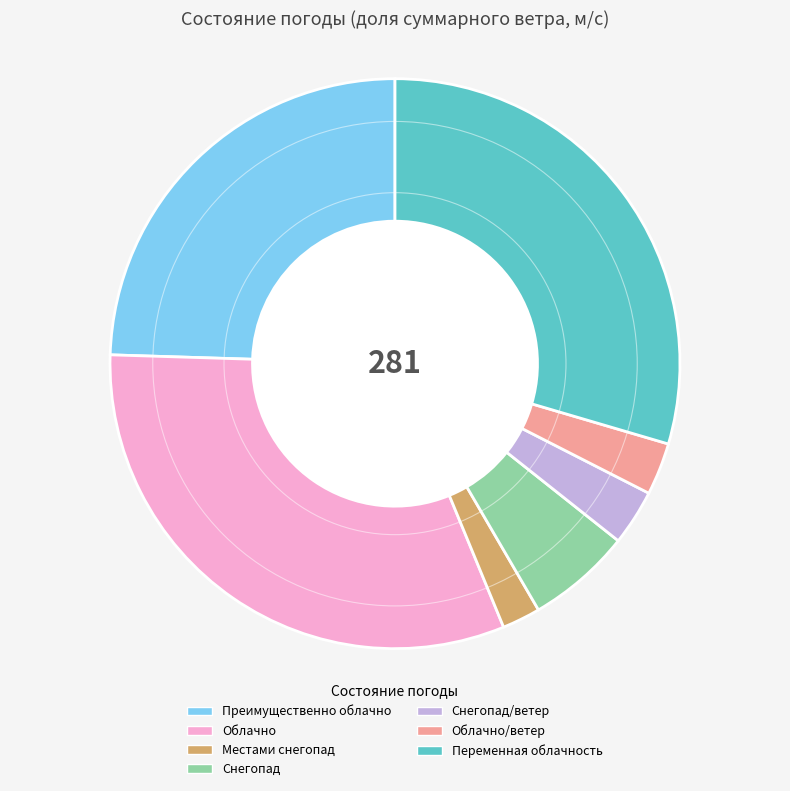

Does Облачно/ветер represent more than half of the total?

No